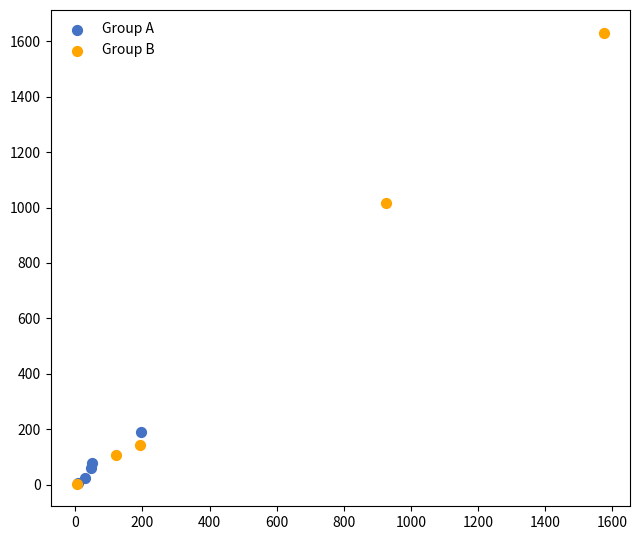

What are all the series names shown in the legend?

Group A, Group B